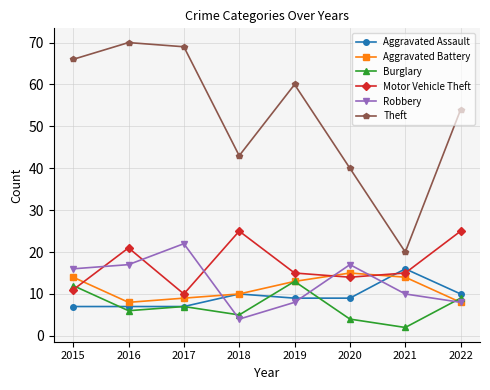

Reading right to left, transcribe all the data shown in this chart.

Aggravated Assault: 10	16	9	9	10	7	7	7
Aggravated Battery: 8	14	15	13	10	9	8	14
Burglary: 9	2	4	13	5	7	6	12
Motor Vehicle Theft: 25	15	14	15	25	10	21	11
Robbery: 8	10	17	8	4	22	17	16
Theft: 54	20	40	60	43	69	70	66